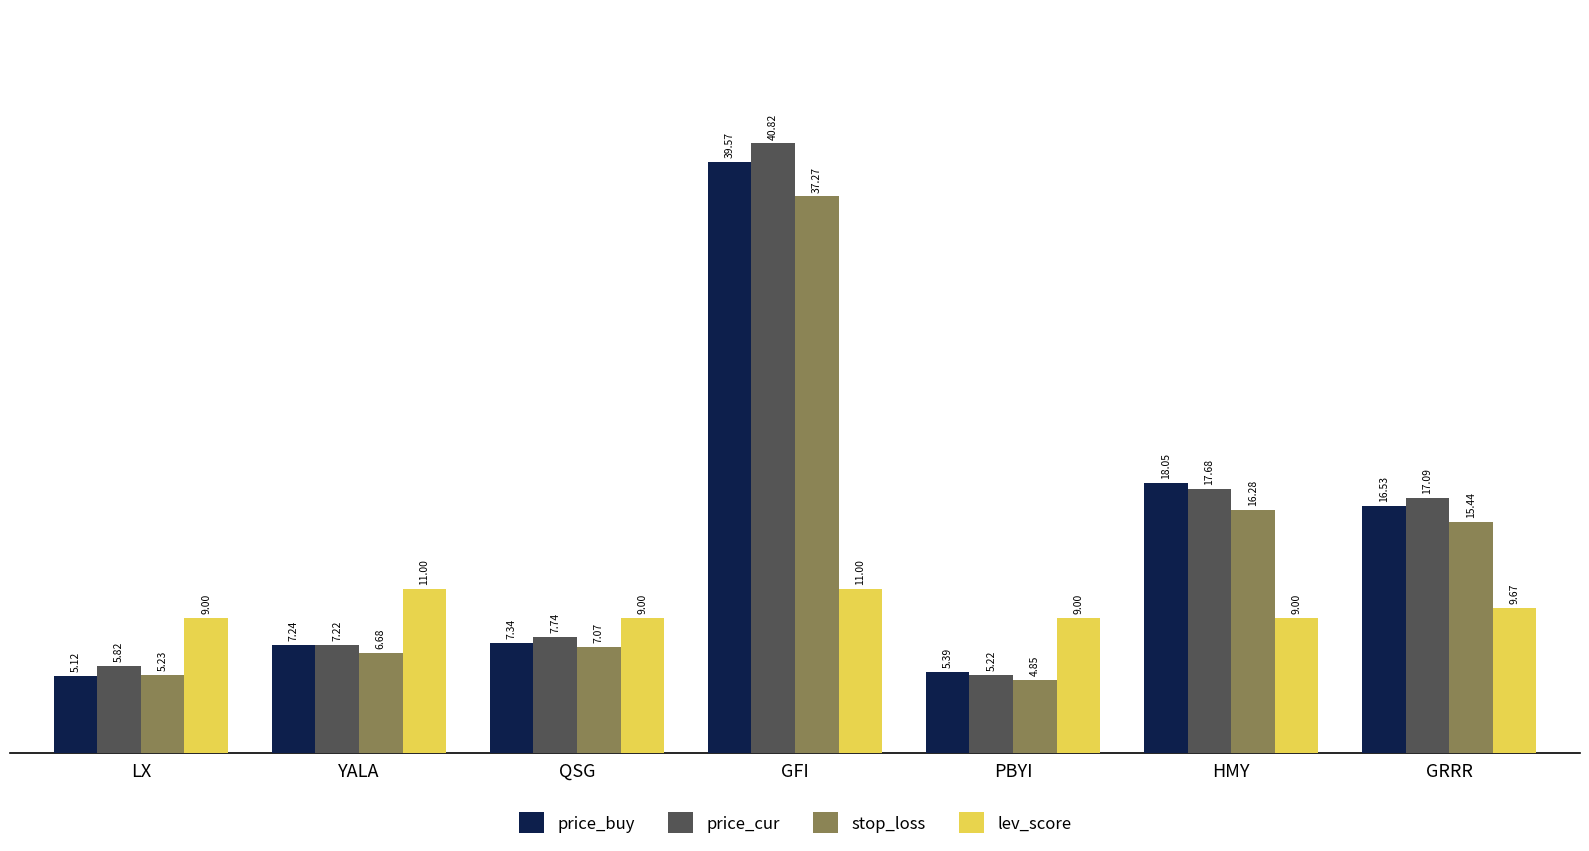

The price_cur series shows 55.4 at GFI. True or false?

False